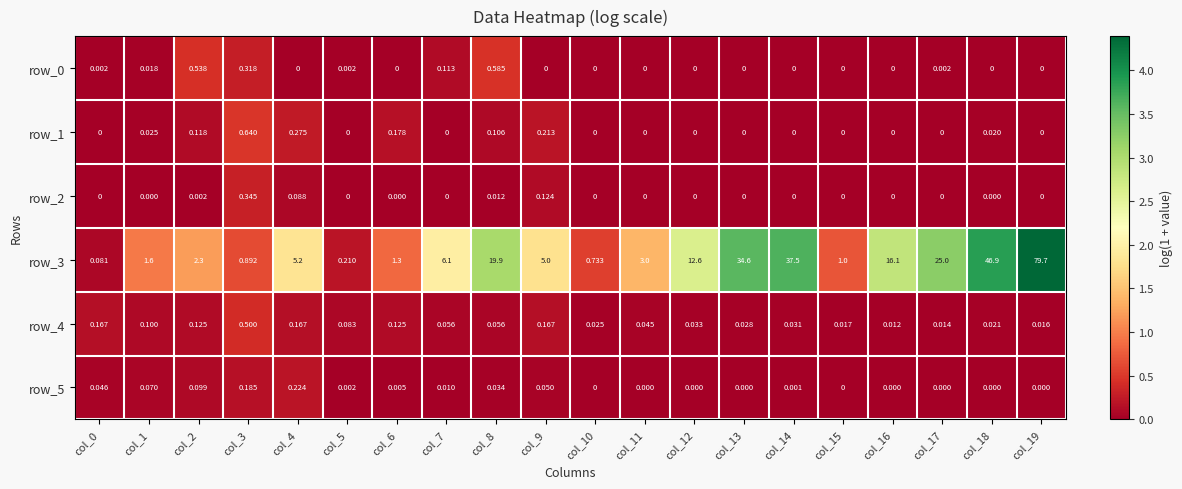

At how many categories does at least one series exceed 4?

11